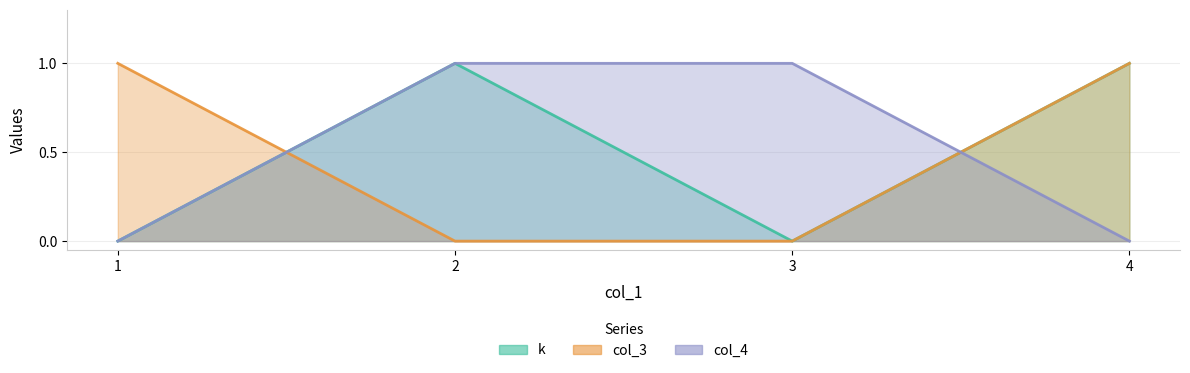

Is it true that col_4 equals 0 at 4?

True